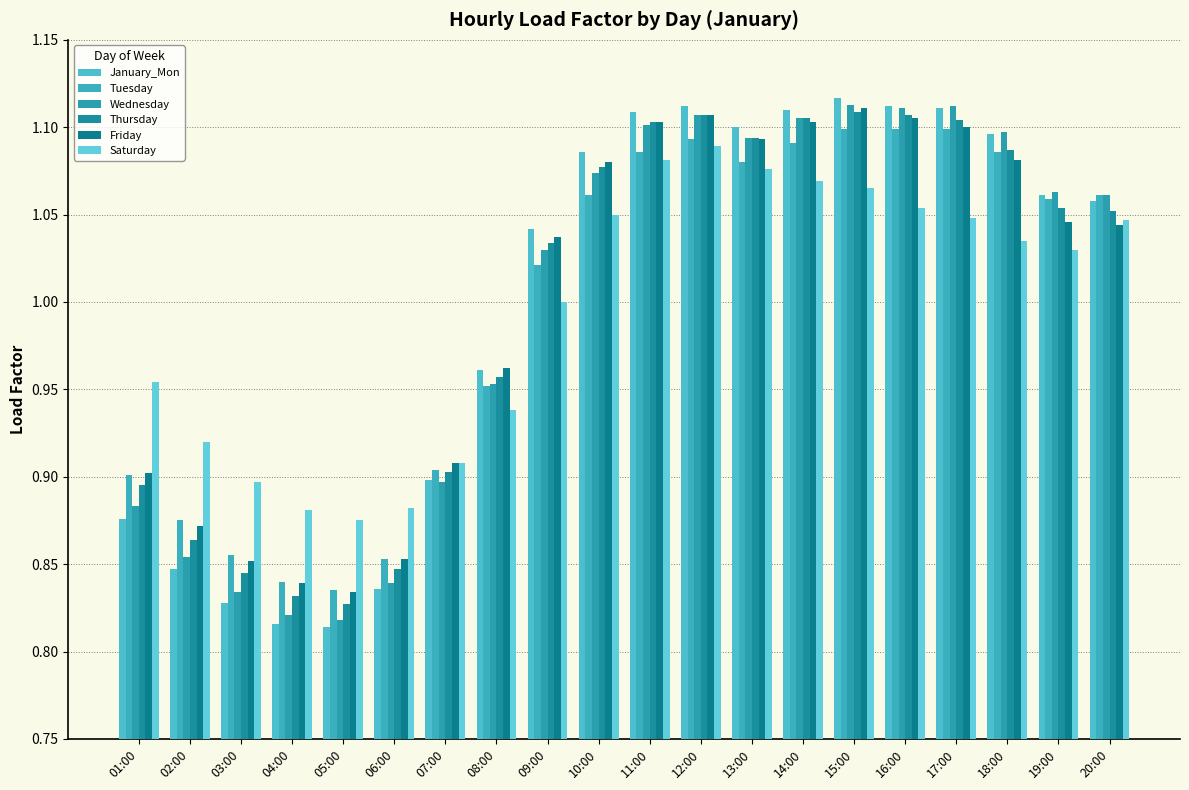

How many bars are there in total?

120